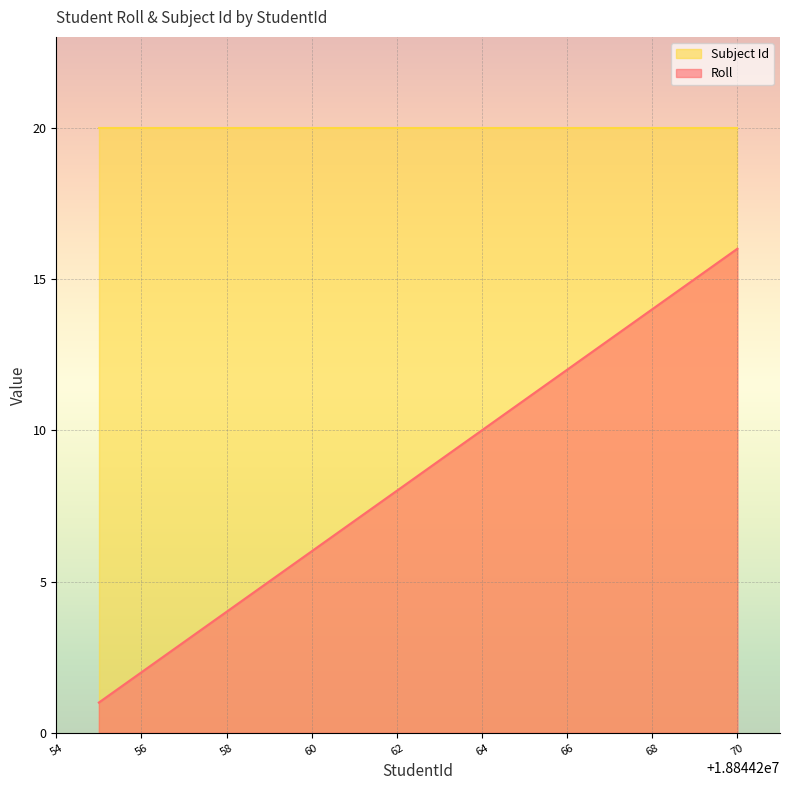

Between 58 and 64, which series saw the biggest shift?

Roll